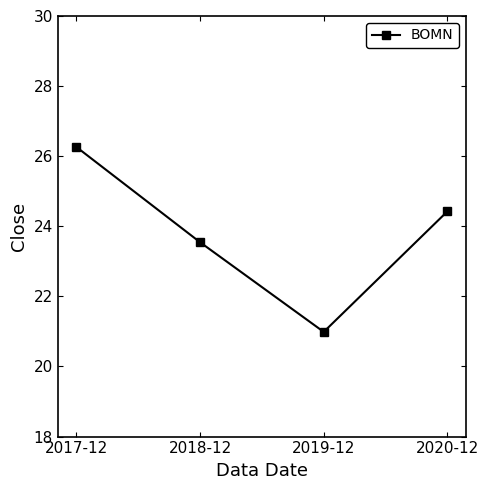

What is the greatest value displayed?

26.3